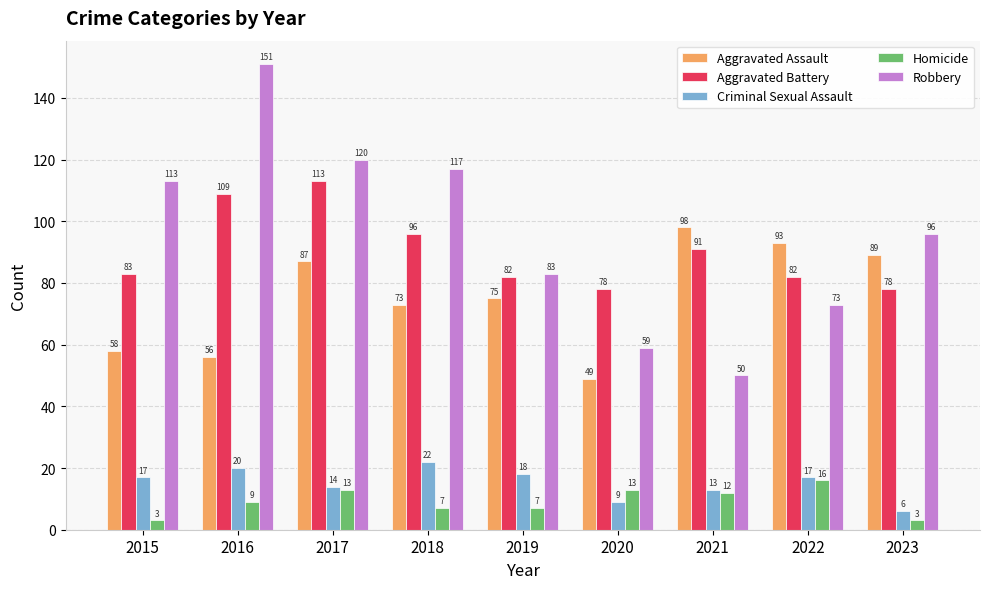

Is it true that Aggravated Battery equals 63 at 2021?

False